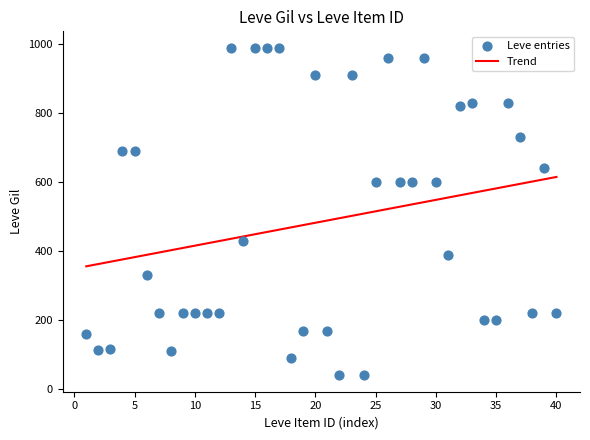

What is the range of X values (max minus min)?

39